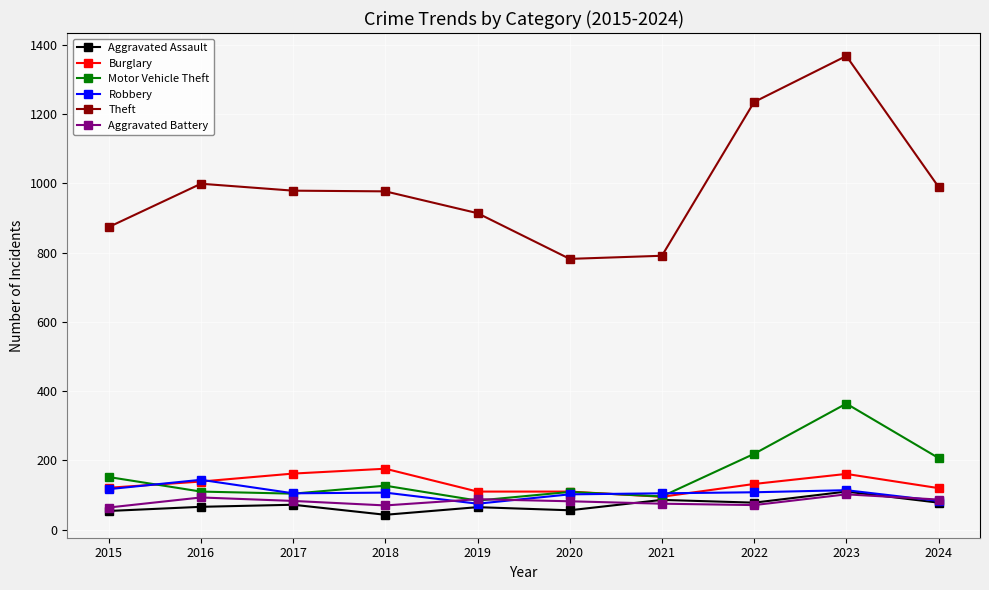

What is the lowest value of the Theft series?

782